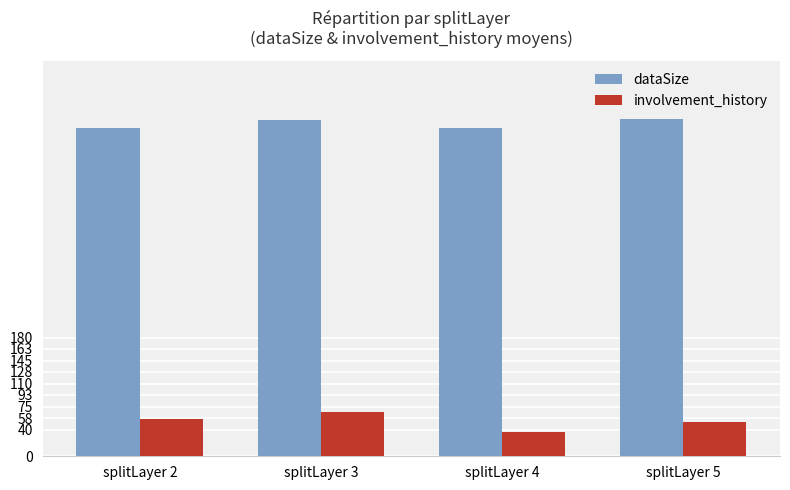

At how many categories does at least one series exceed 243?

4